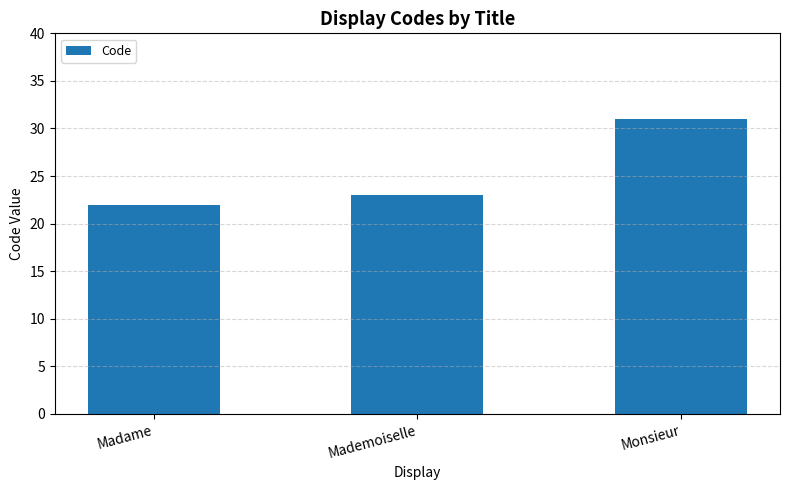

How many series are shown in this chart?

1